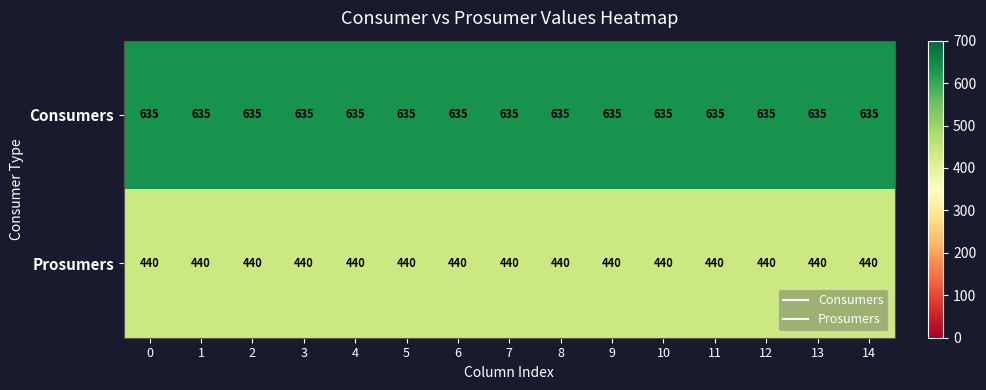

Which series has the largest total across all categories?

Consumers